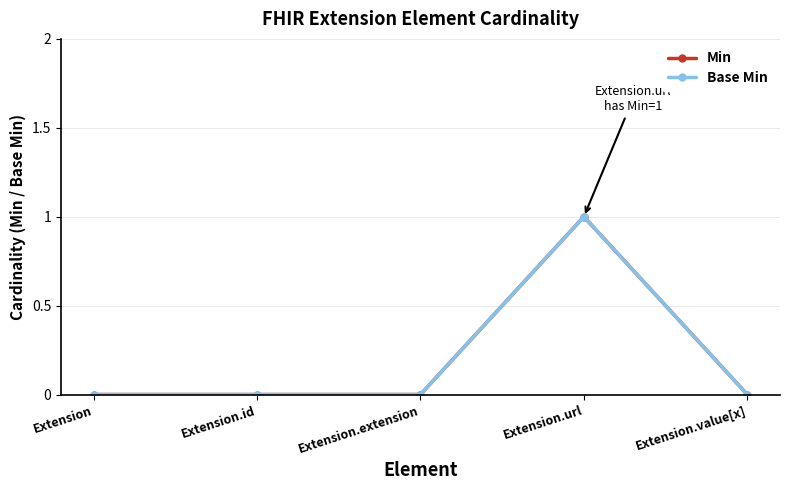

True or false: Min and Base Min intersect in this chart.

False